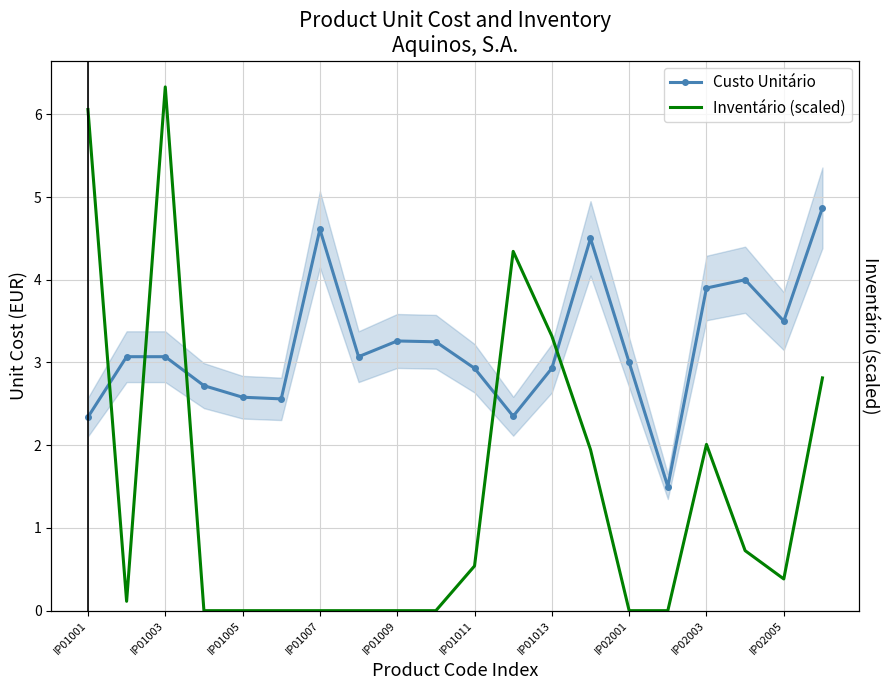

How many values in the Custo Unitário series exceed 3?

11